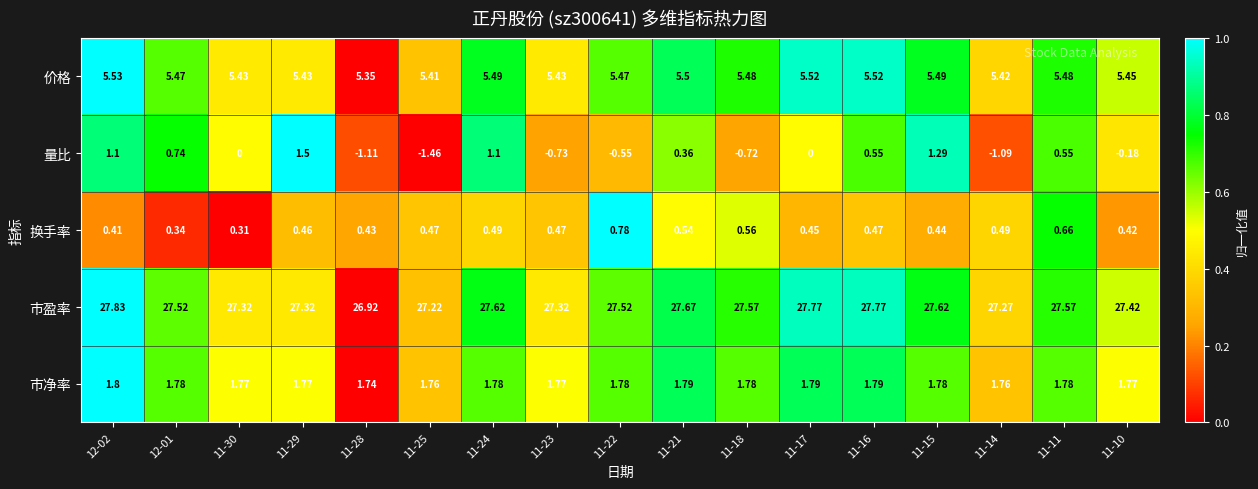

Rank the series at 11-10 from highest to lowest value.

市盈率, 价格, 市净率, 换手率, 量比